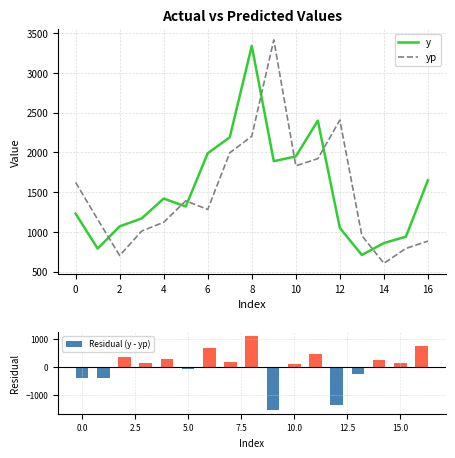

What is the average value of the Residual (y - yp) series?

39.4